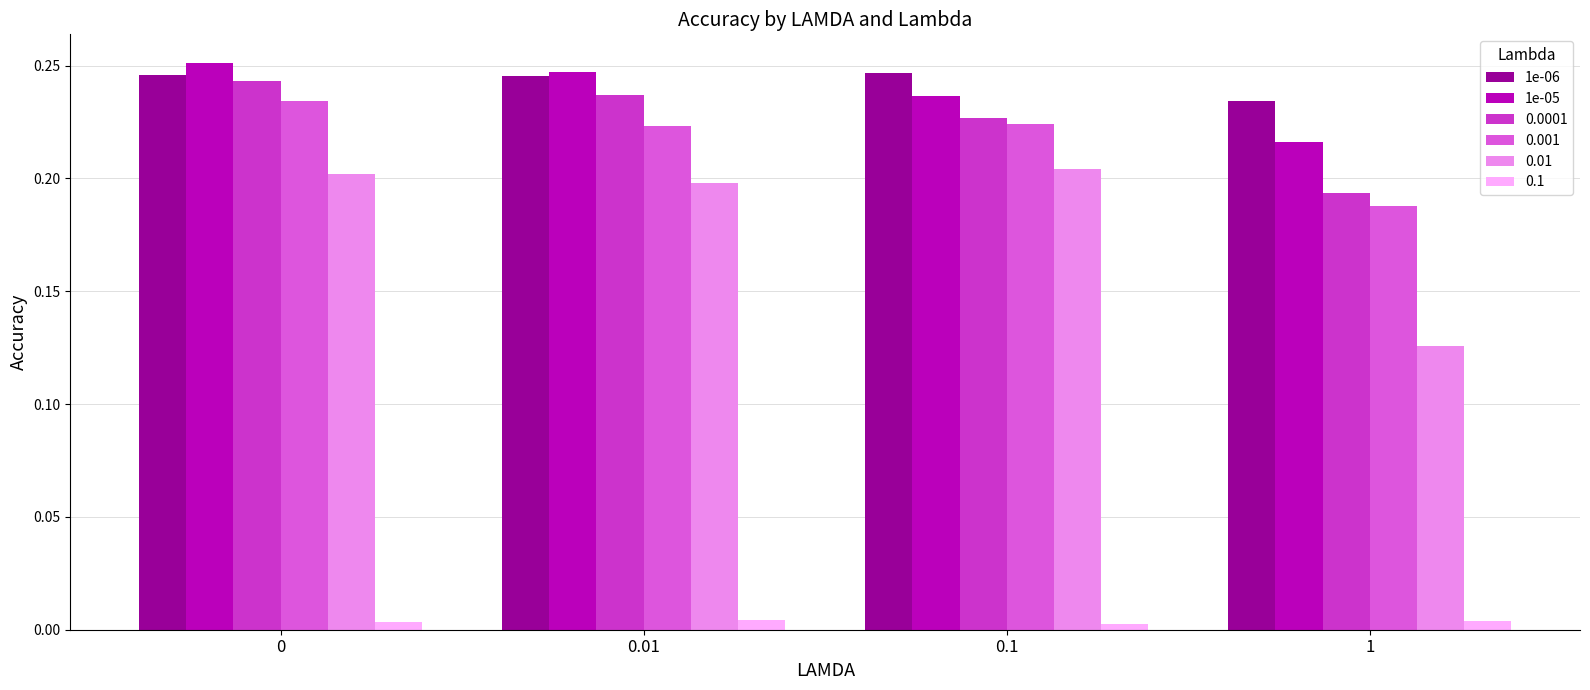

Which series has the widest spread of values?

0.01